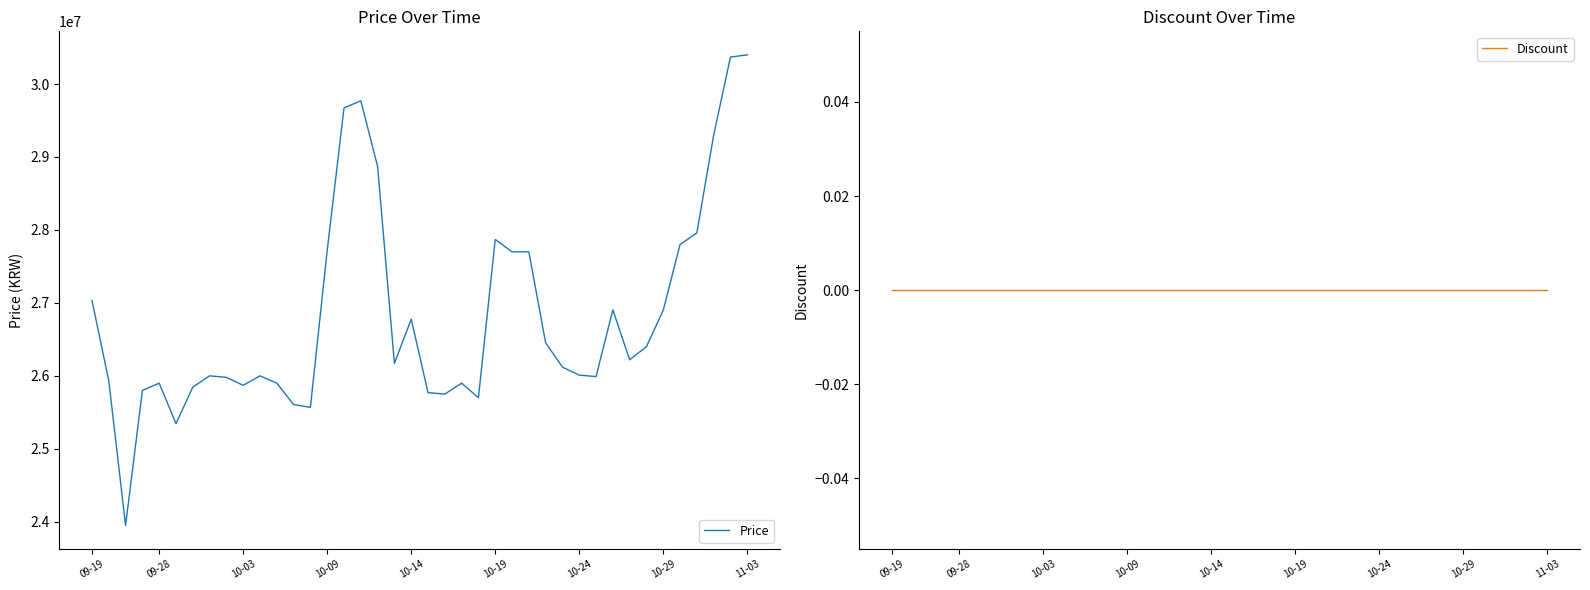

True or false: Price and Discount intersect in this chart.

False